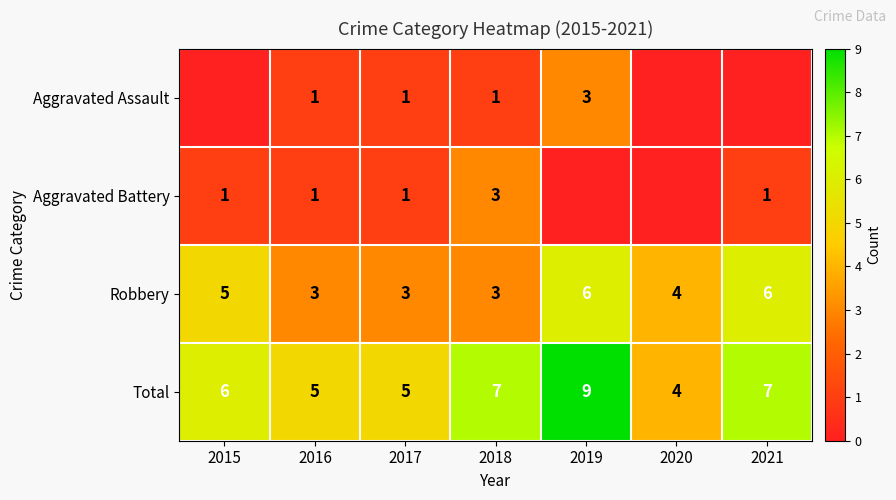

At which label is Total closest to 6?

2015